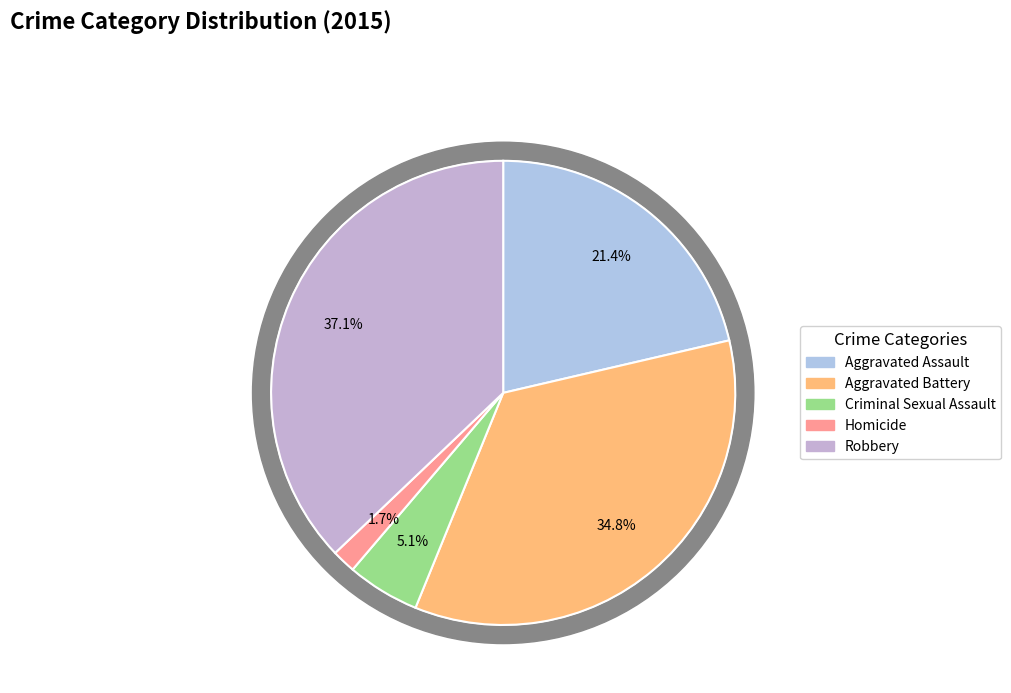

Approximately how many times larger is the value at Criminal Sexual Assault compared to Aggravated Battery?

0.1